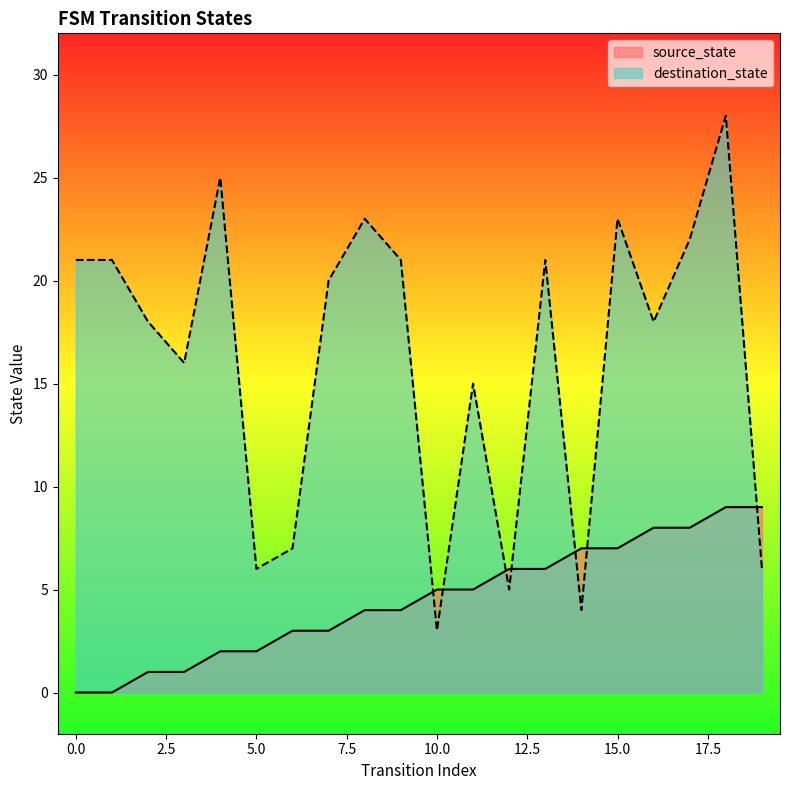

Where does the source_state series first go above 5?

12